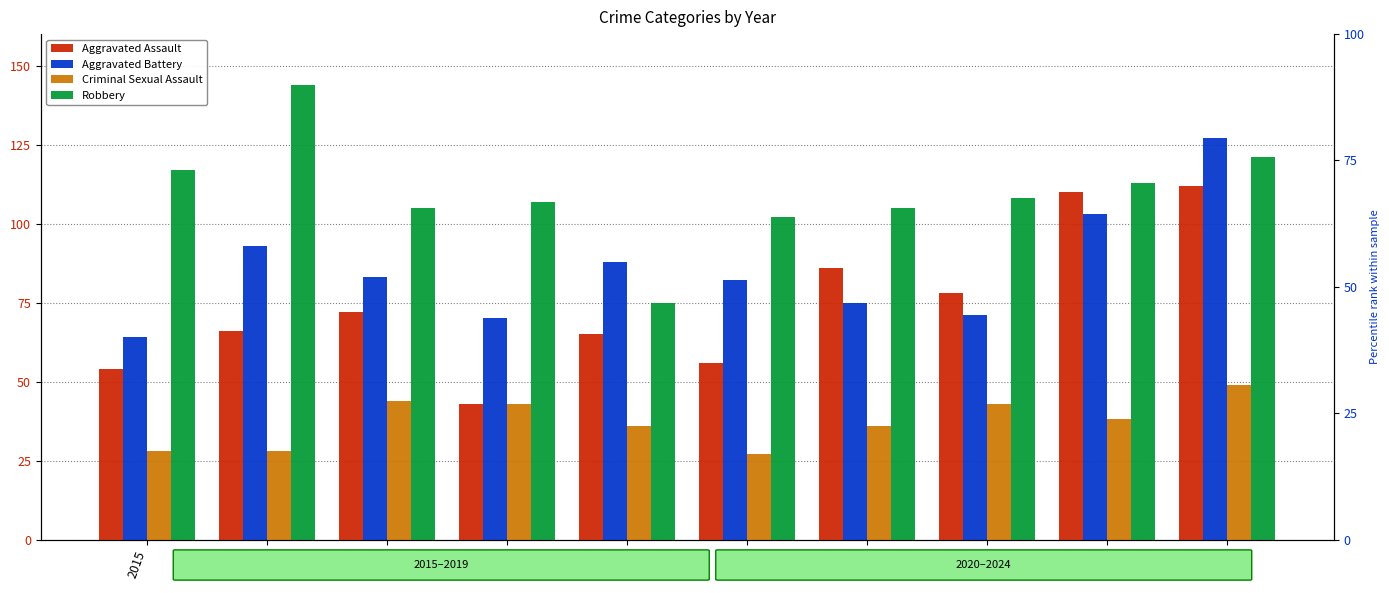

What is the total value across all series at 2022?

300